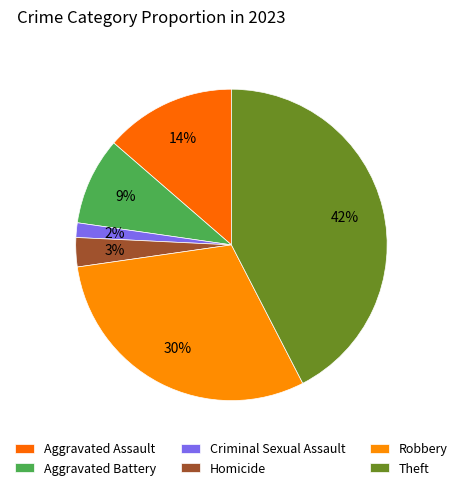

The Criminal Sexual Assault slice represents 13% of the pie. True or false?

False